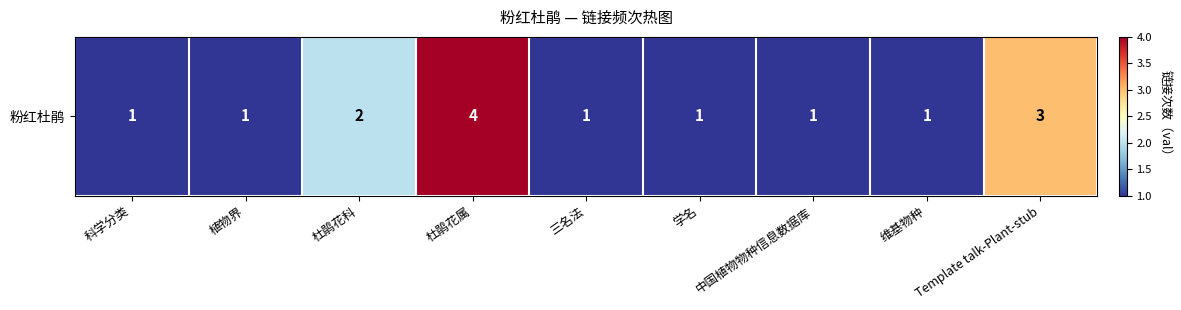

Rank the categories by value from highest to lowest.

杜鹃花属, Template talk-Plant-stub, 杜鹃花科, 科学分类, 植物界, 三名法, 学名, 中国植物物种信息数据库, 维基物种